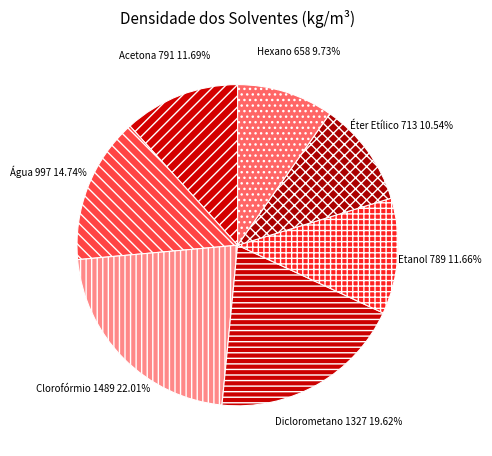

Is it true that Éter Etílico is 2% of the pie?

False